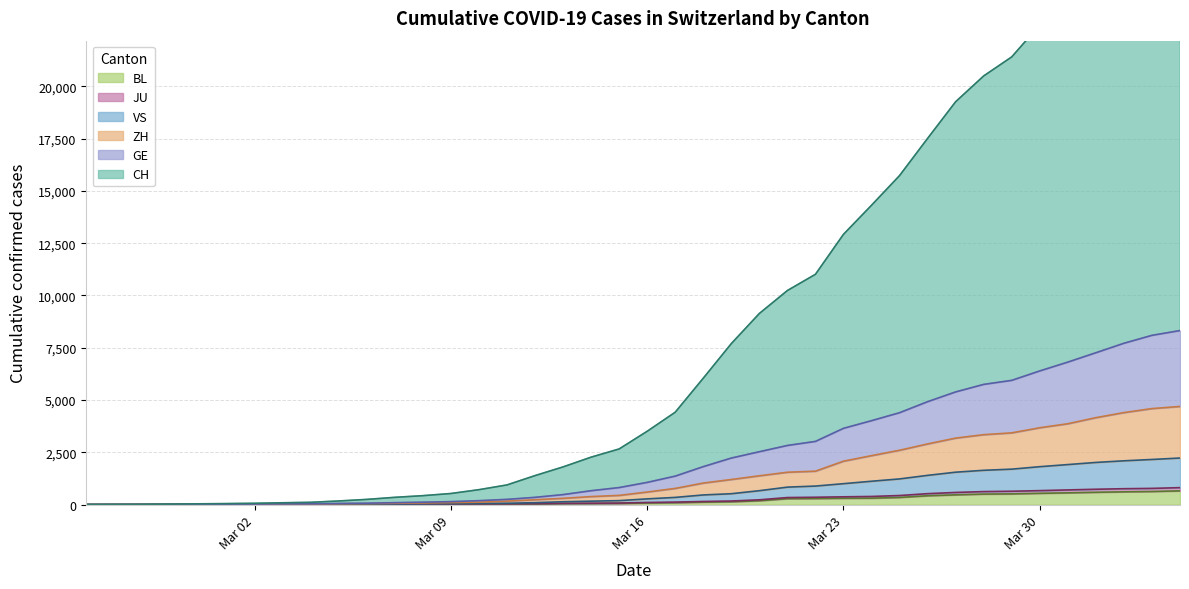

True or false: JU and BL cross at least once.

False